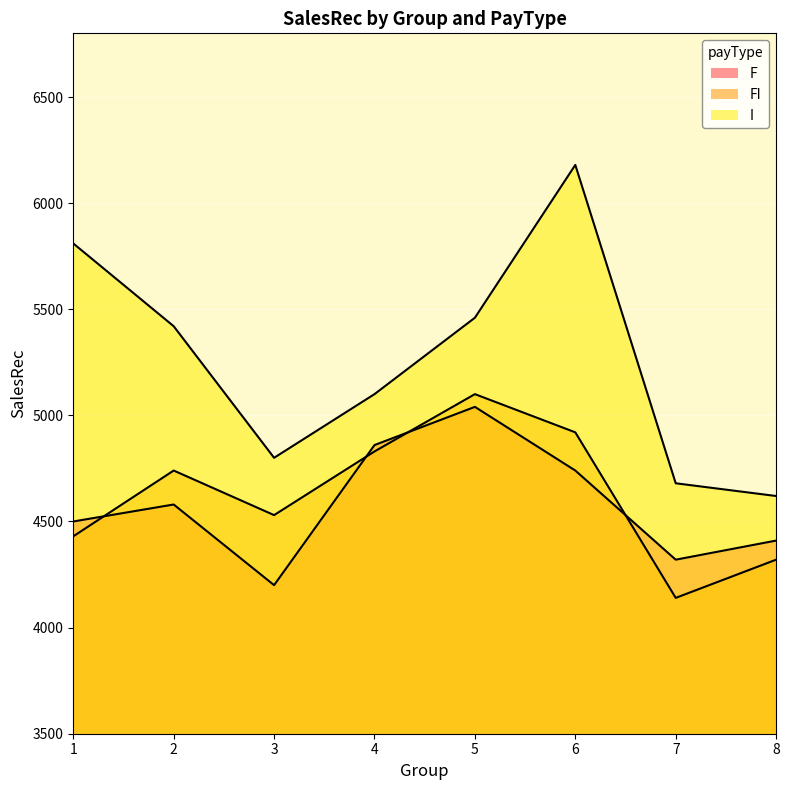

How many data points does each series have?

8